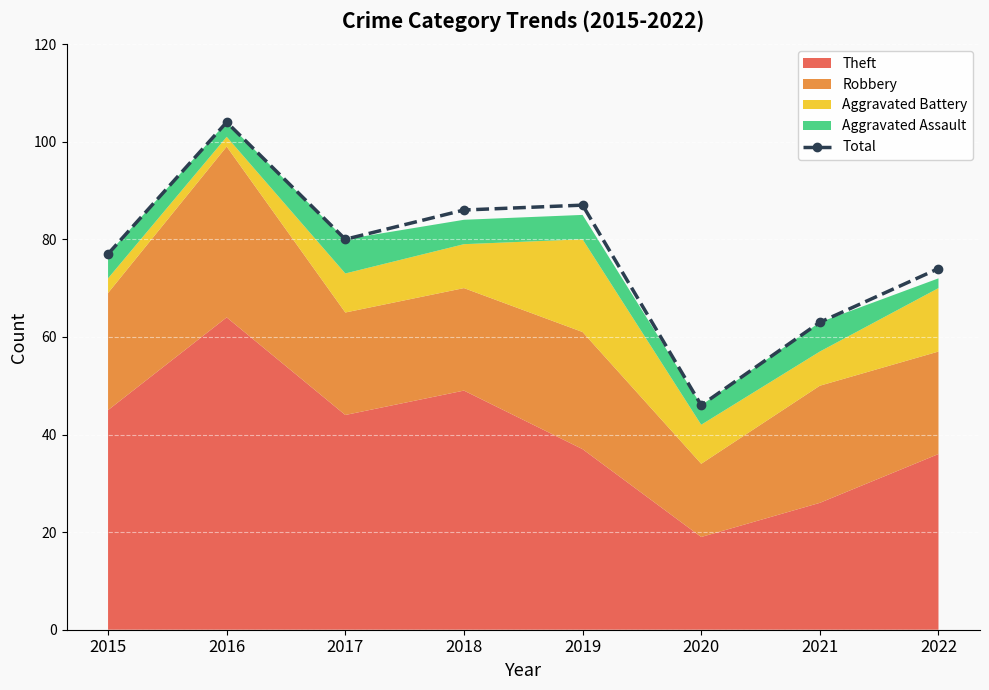

The chart shows a value of 80 at 2017. True or false?

True